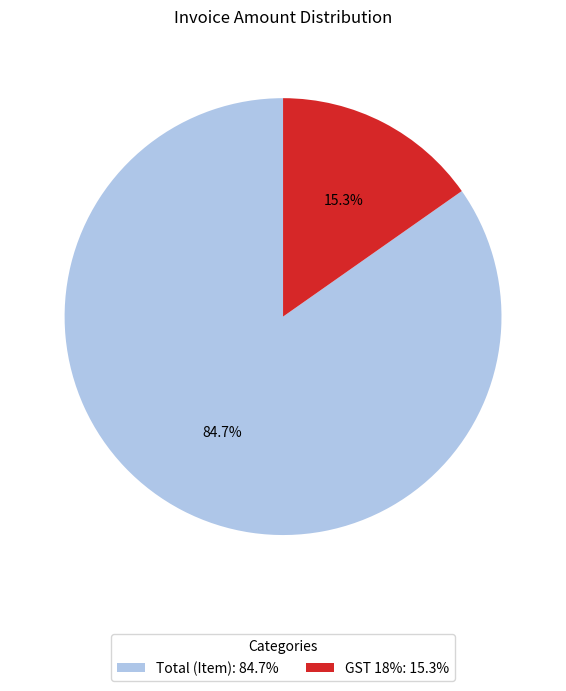

Combined, do GST 18%: 15.3% and Total (Item): 84.7% account for over 50%?

Yes